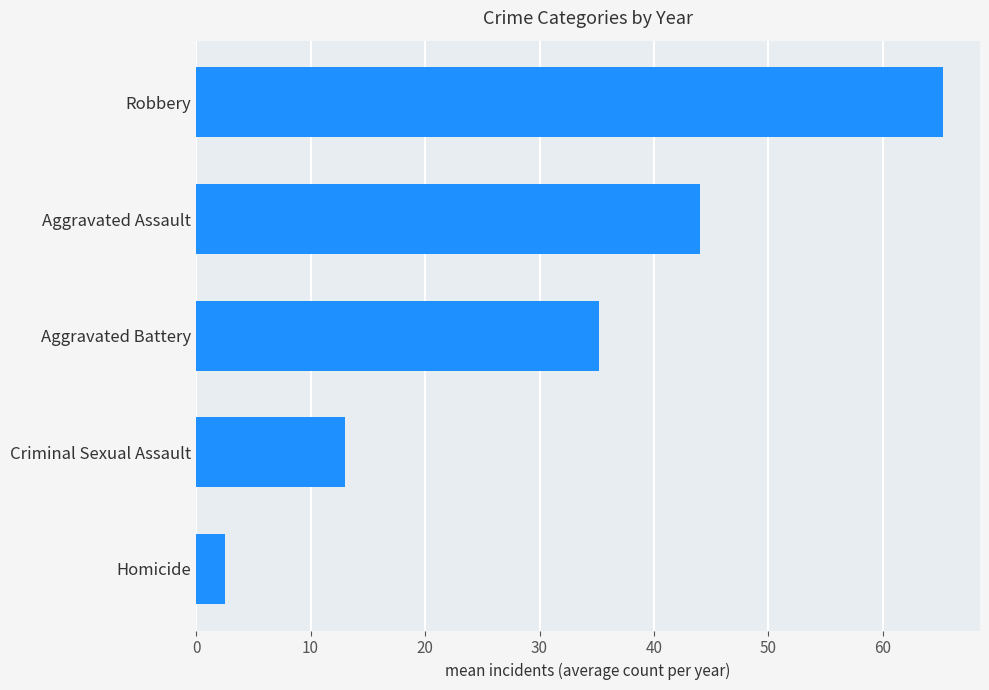

What is the label of the 3rd bar from the top?

Aggravated Battery